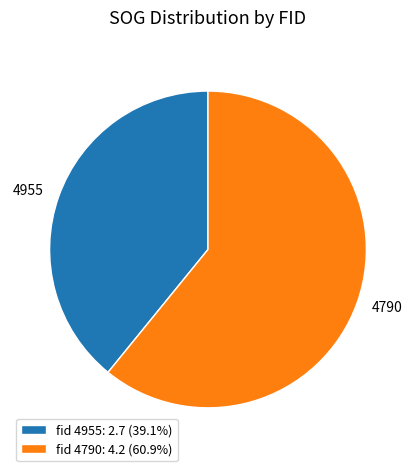

Approximately how many times larger is the value at fid 4955: 2.7 (39.1%) compared to fid 4790: 4.2 (60.9%)?

0.6